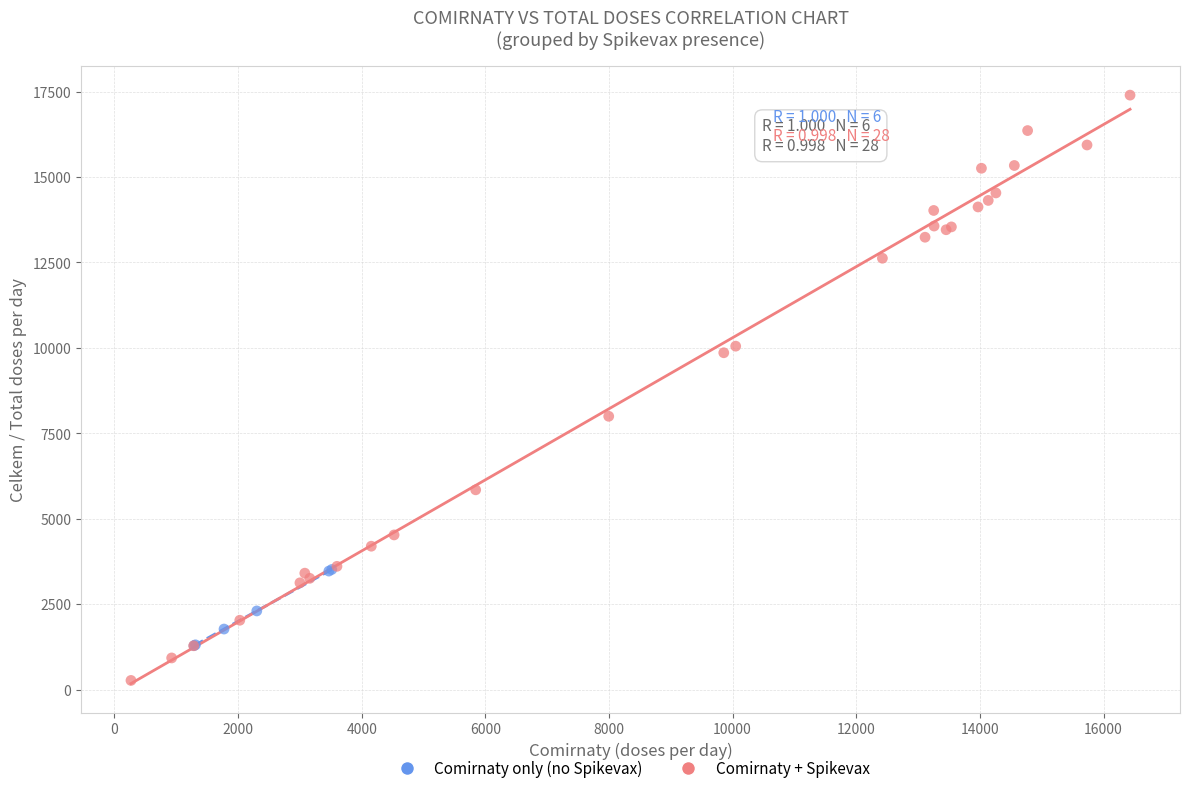

Which series contains the highest Y value?

Comirnaty + Spikevax